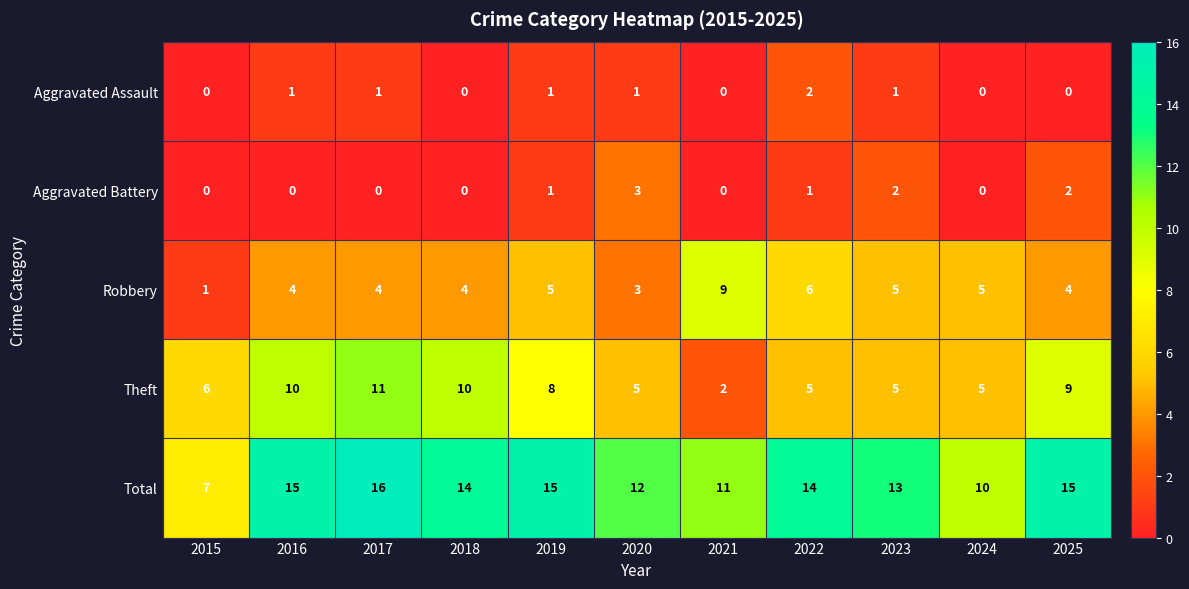

How many Aggravated Battery values are between 0 and 2?

10